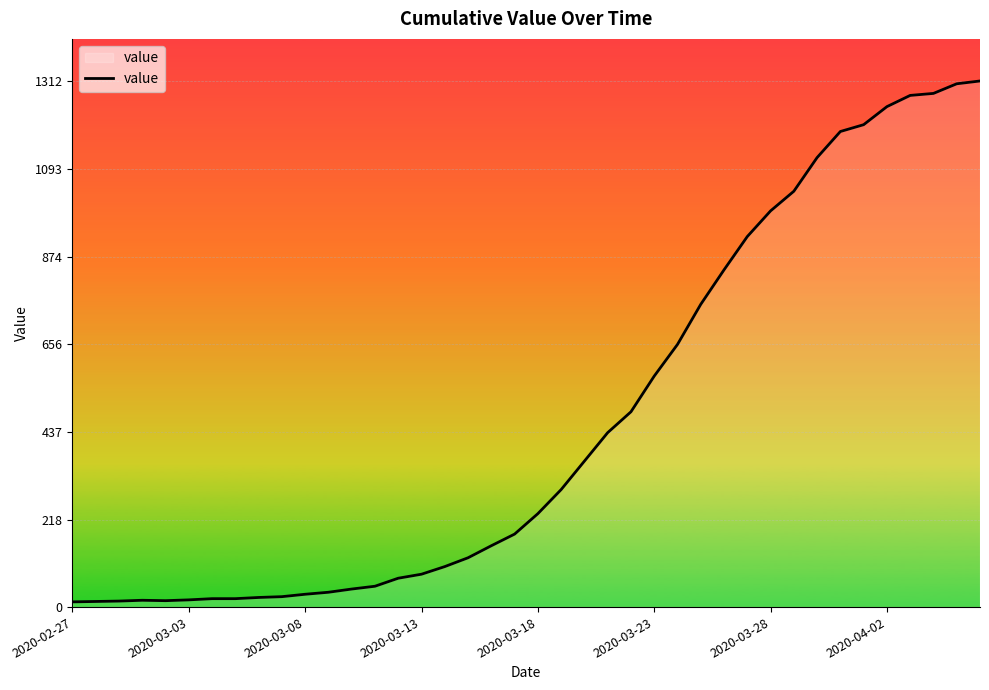

What is the greatest value displayed?

1312